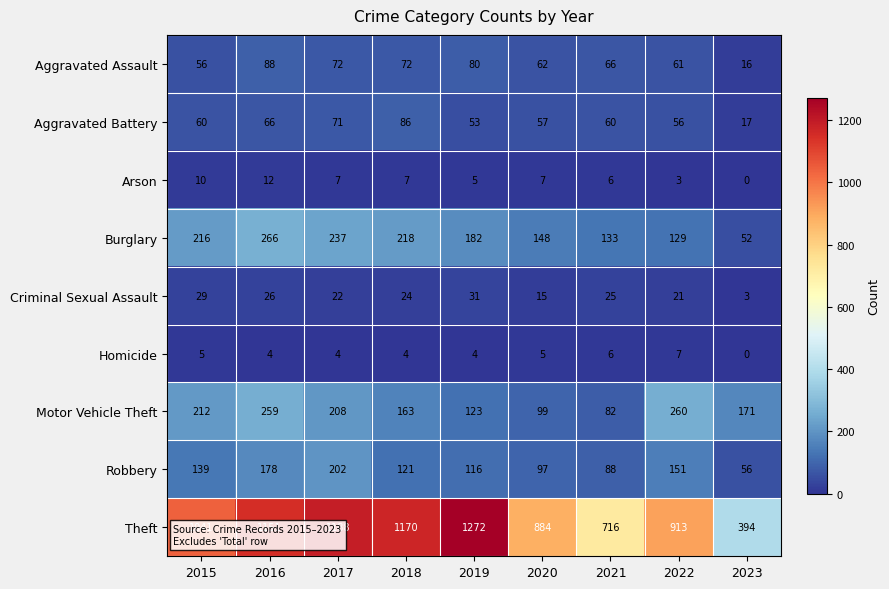

Rank the series at 2016 from lowest to highest value.

Homicide, Arson, Criminal Sexual Assault, Aggravated Battery, Aggravated Assault, Robbery, Motor Vehicle Theft, Burglary, Theft